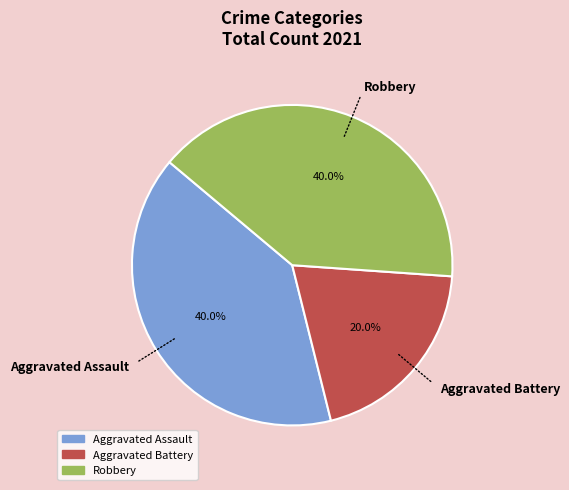

To the nearest percent, what portion does Aggravated Battery represent?

20%